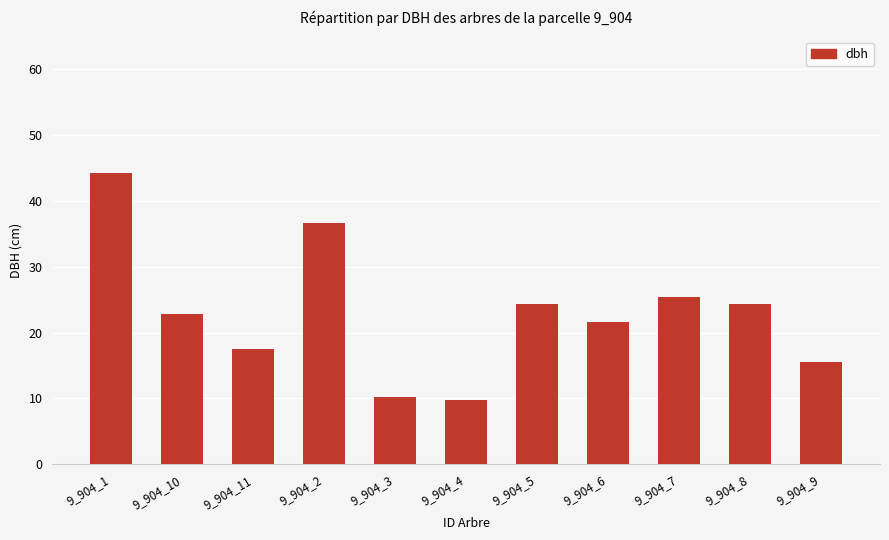

What is the sum of the values at 9_904_6 and 9_904_1?

65.8